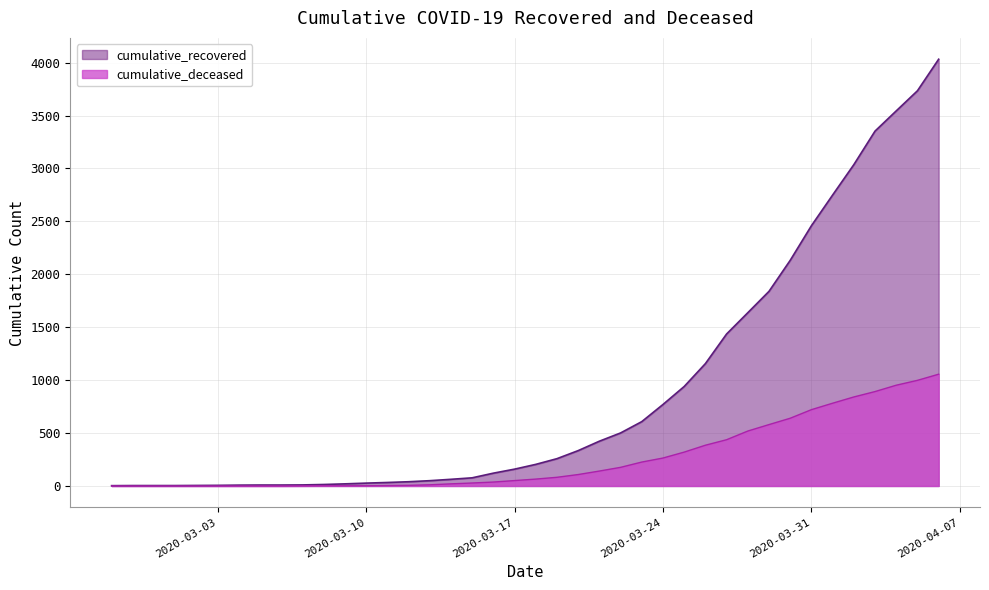

Is it true that cumulative_deceased equals 0 at 2020-02-29?

True